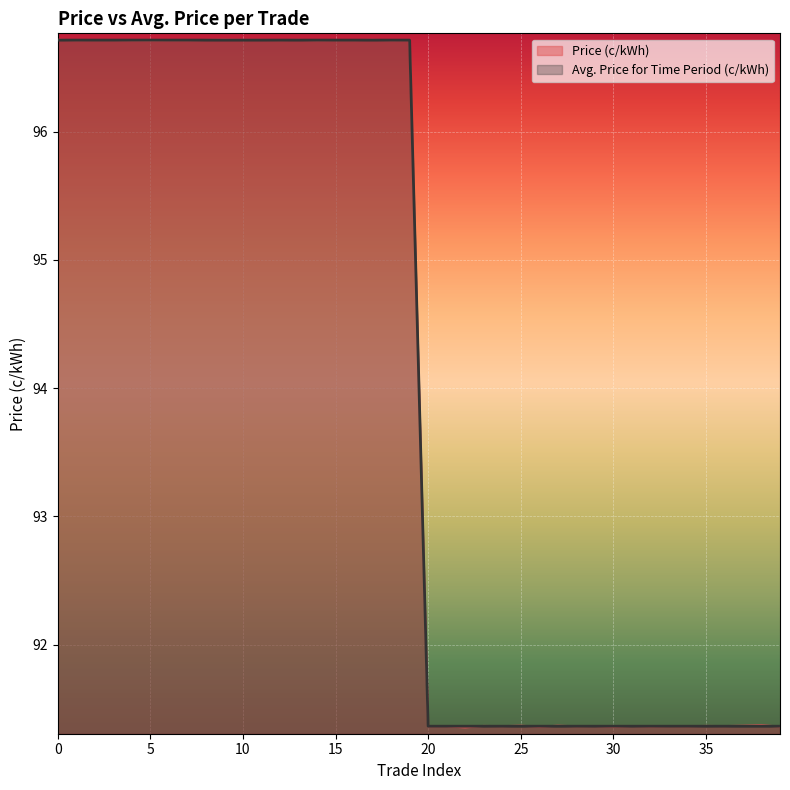

What is the total value across all series at 20?

182.7